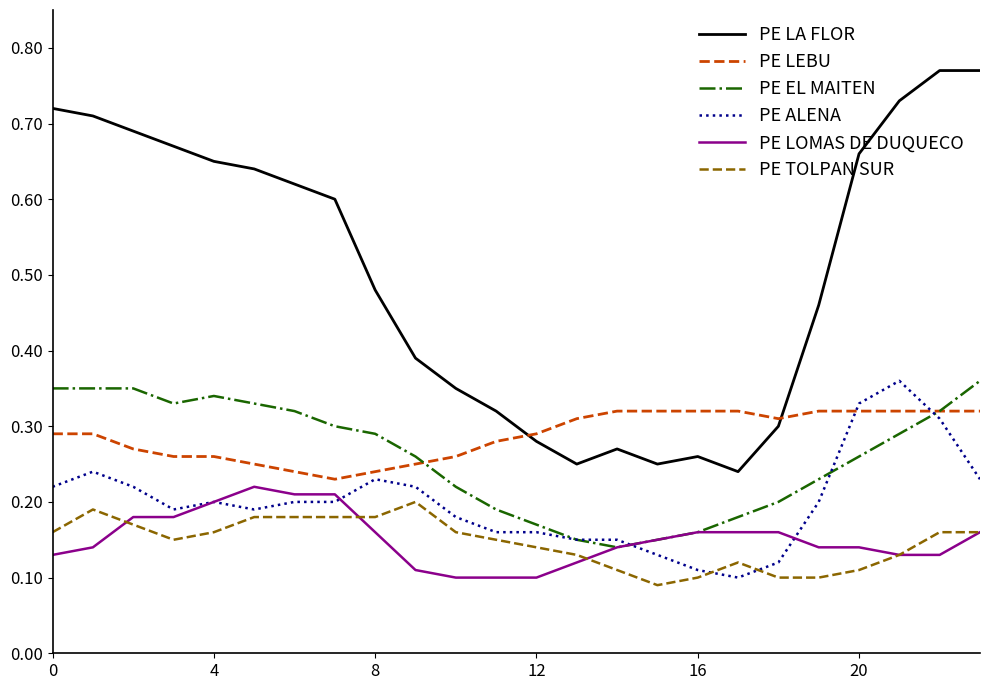

Which series has the largest range (max minus min)?

PE LA FLOR